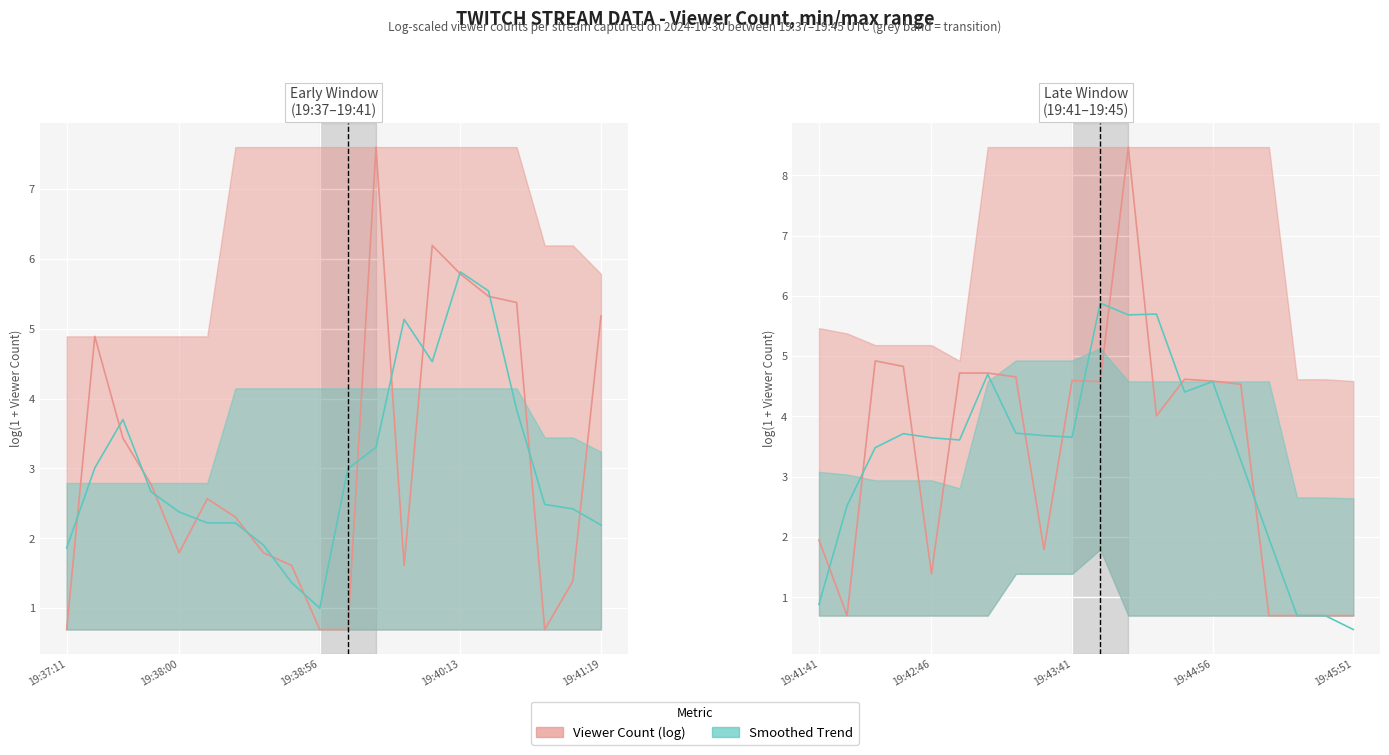

What is the spread (max minus min) of values at 19:43:41?

0.9